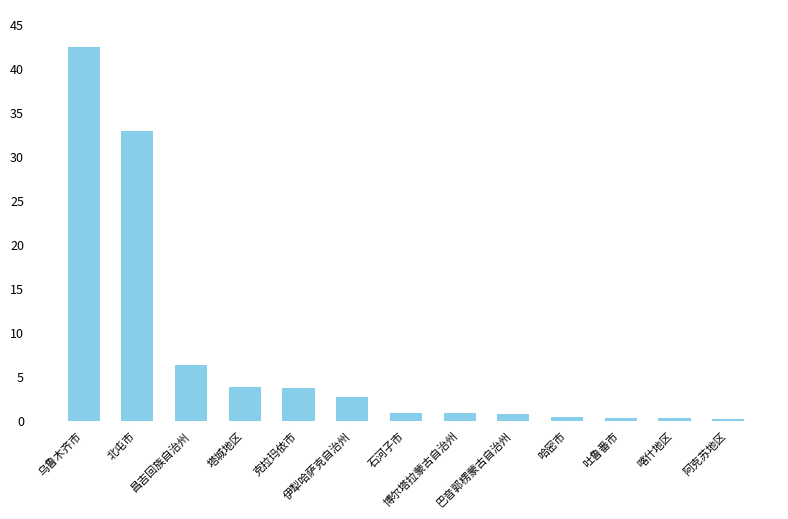

What position from the right is 乌鲁木齐市?

13